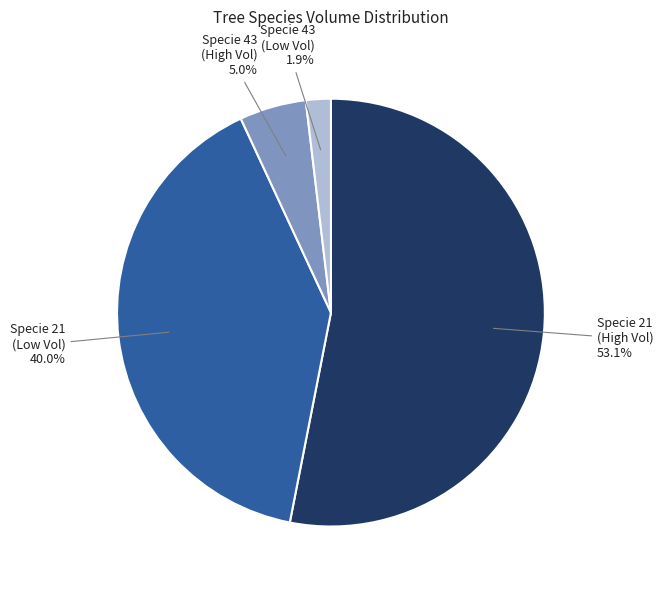

Is there a majority slice in this chart?

Yes